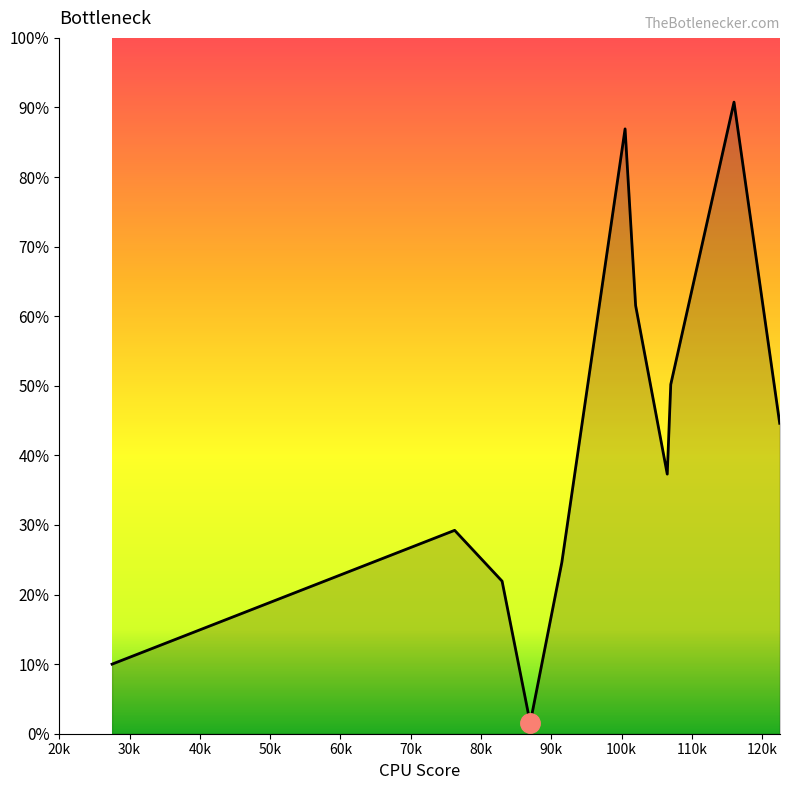

True or false: the data has more than 1 interior local peaks.

True